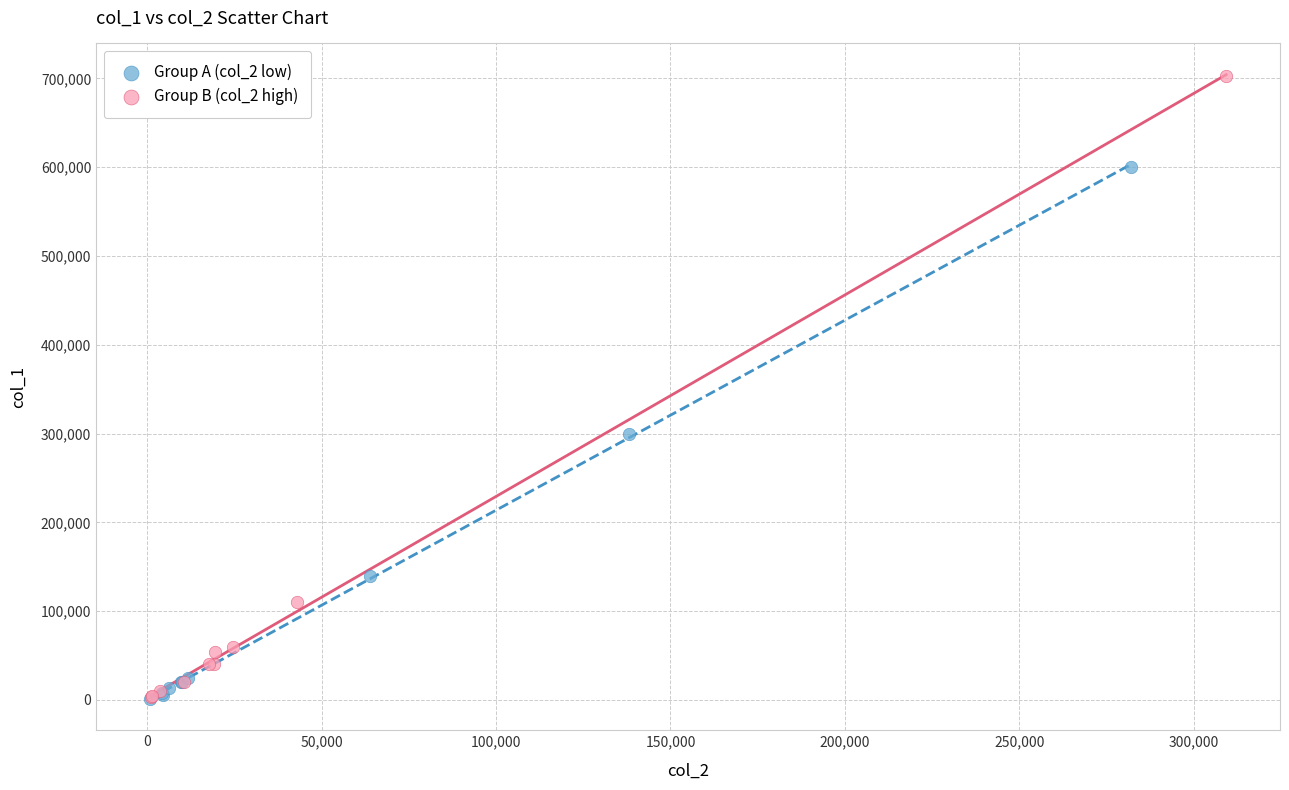

Which series reaches the maximum Y coordinate?

Group B (col_2 high)